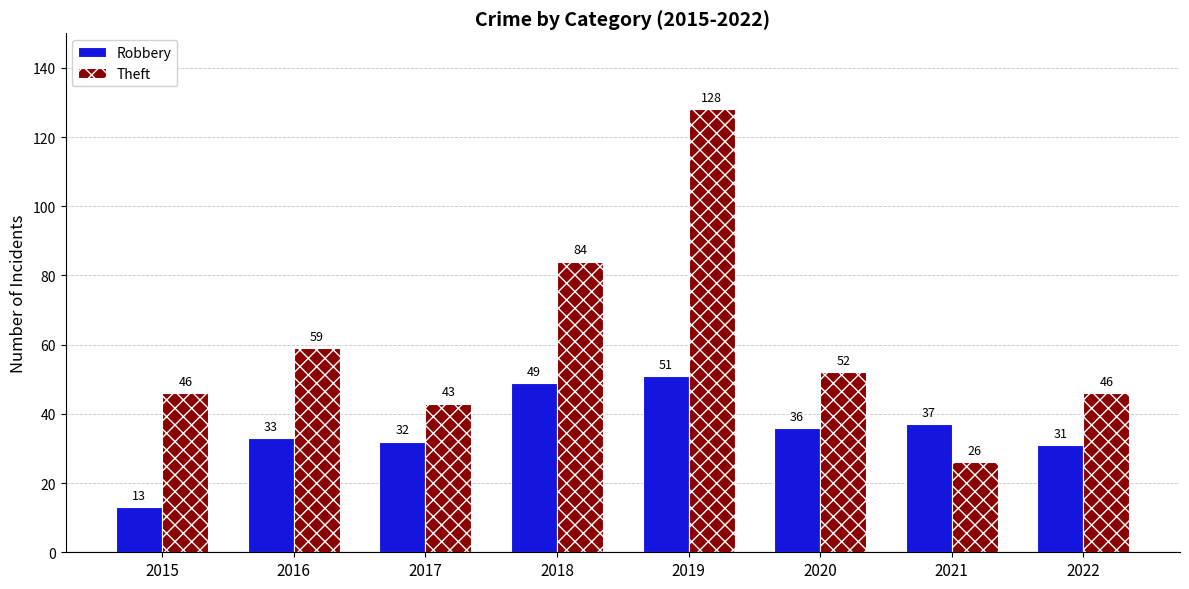

Is it true that Theft equals 70 at 2022?

False